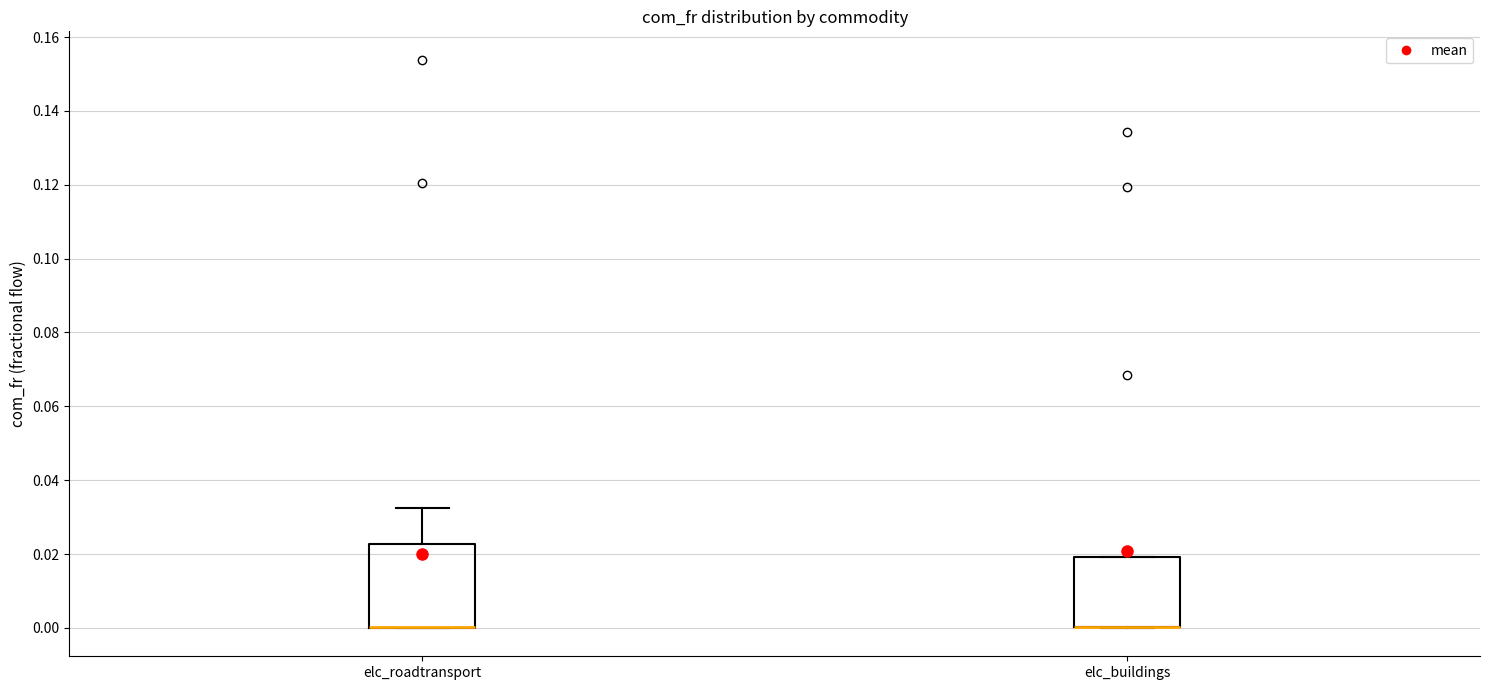

Comparing the boxes themselves (not the whiskers), which one is the tallest?

elc_roadtransport